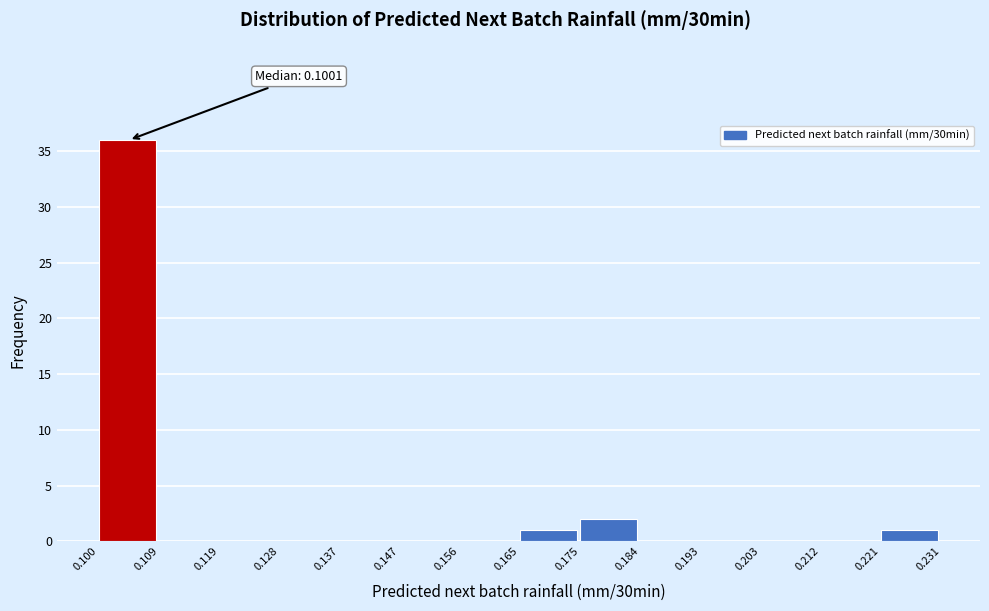

Over which range of the x-axis is the bar tallest?

0.100 to 0.109